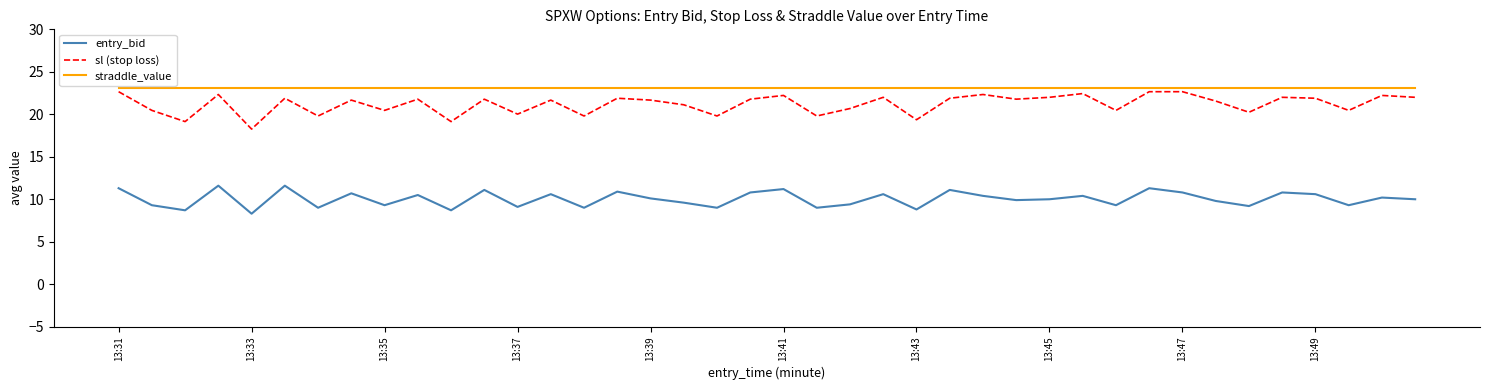

List the series in order of their peak value, lowest first.

entry_bid, sl (stop loss), straddle_value